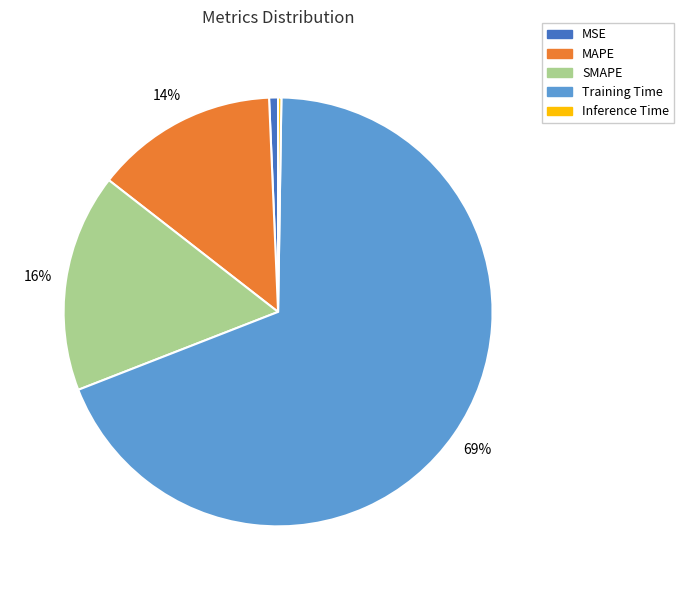

The Training Time slice represents 69% of the pie. True or false?

True